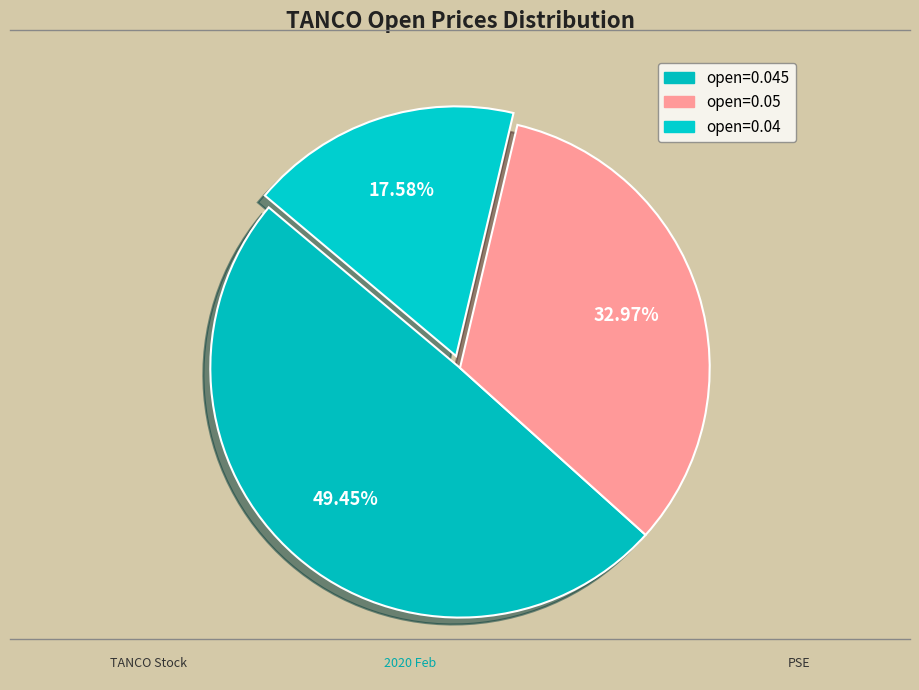

How many segments does this pie chart have?

3